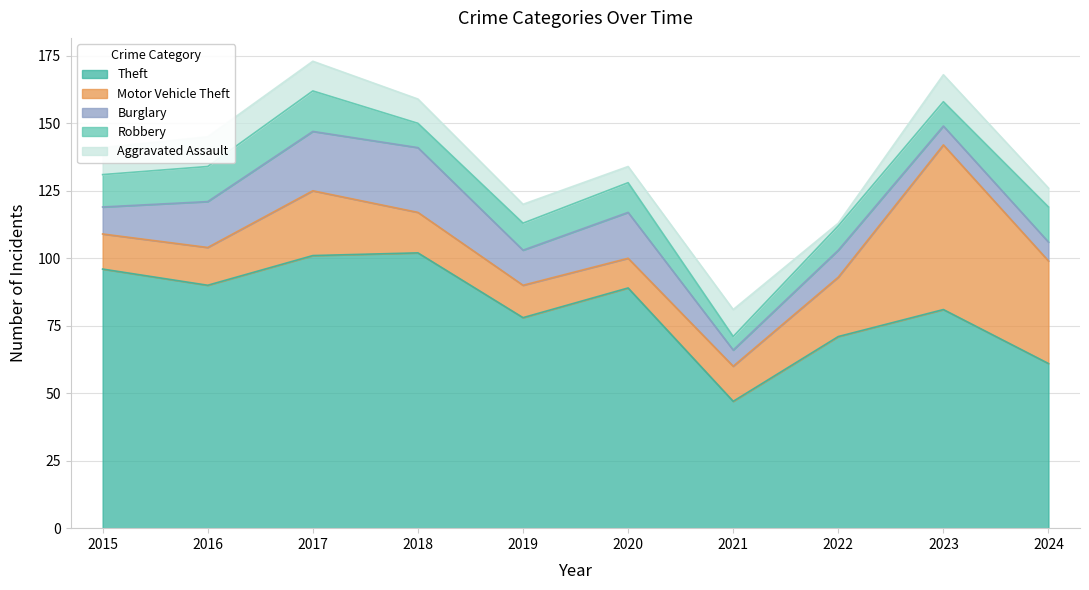

What is the maximum value for Theft?

102